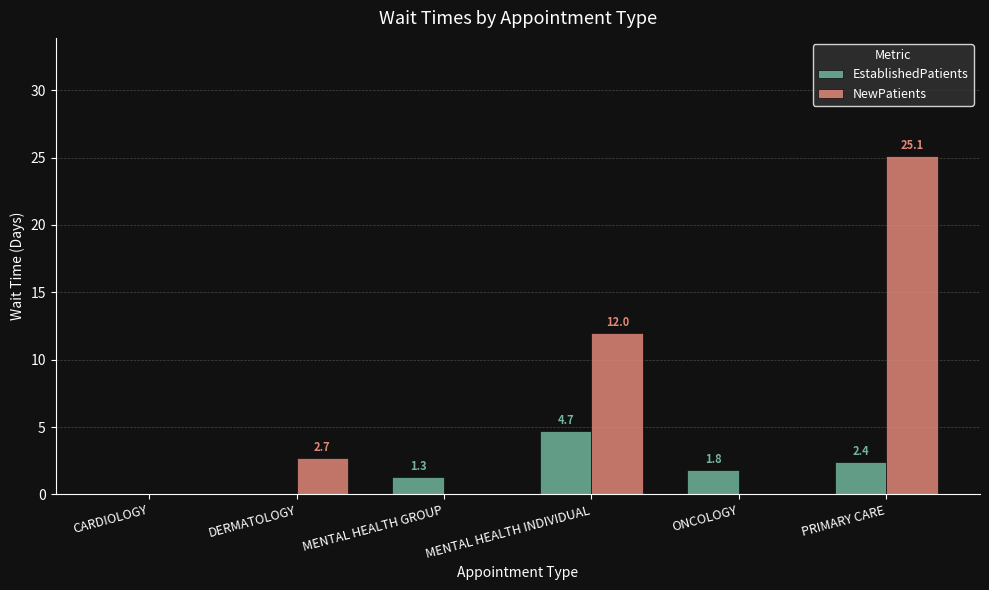

What is the sum of the NewPatients values at MENTAL HEALTH INDIVIDUAL and ONCOLOGY?

12.0